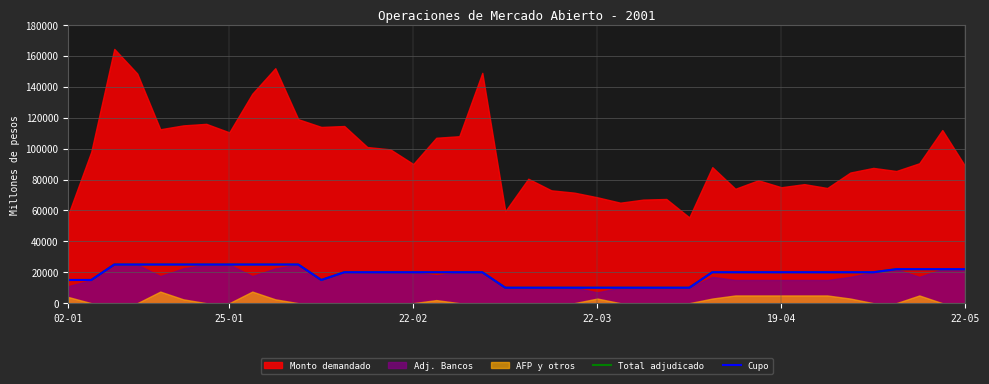

At which label is Cupo closest to 17500?

02-01